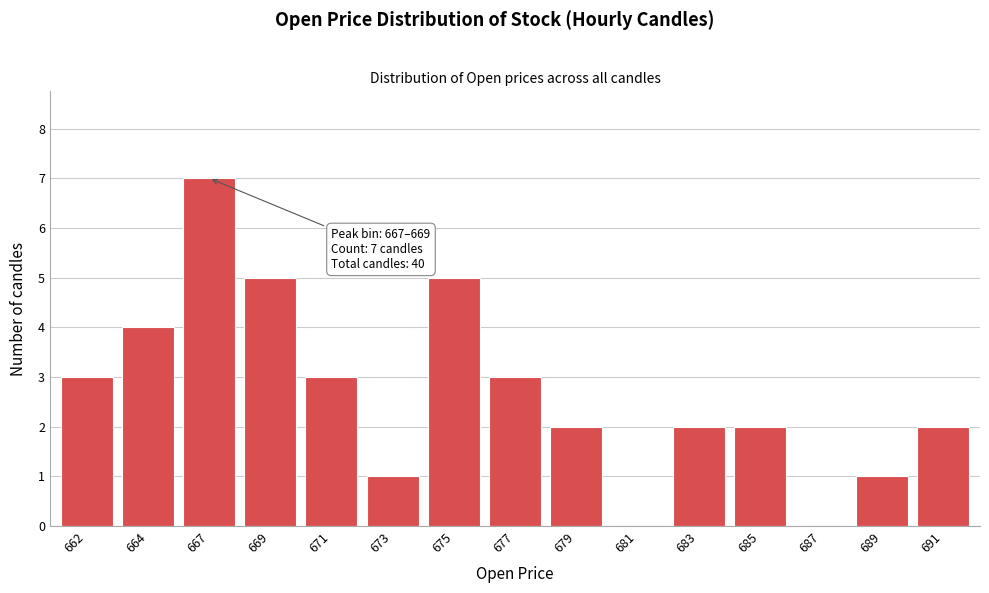

Reading left to right, extract all data points from this chart.

662=3	664=4	667=7	669=5	671=3	673=1	675=5	677=3	679=2	681=0	683=2	685=2	687=0	689=1	691=2